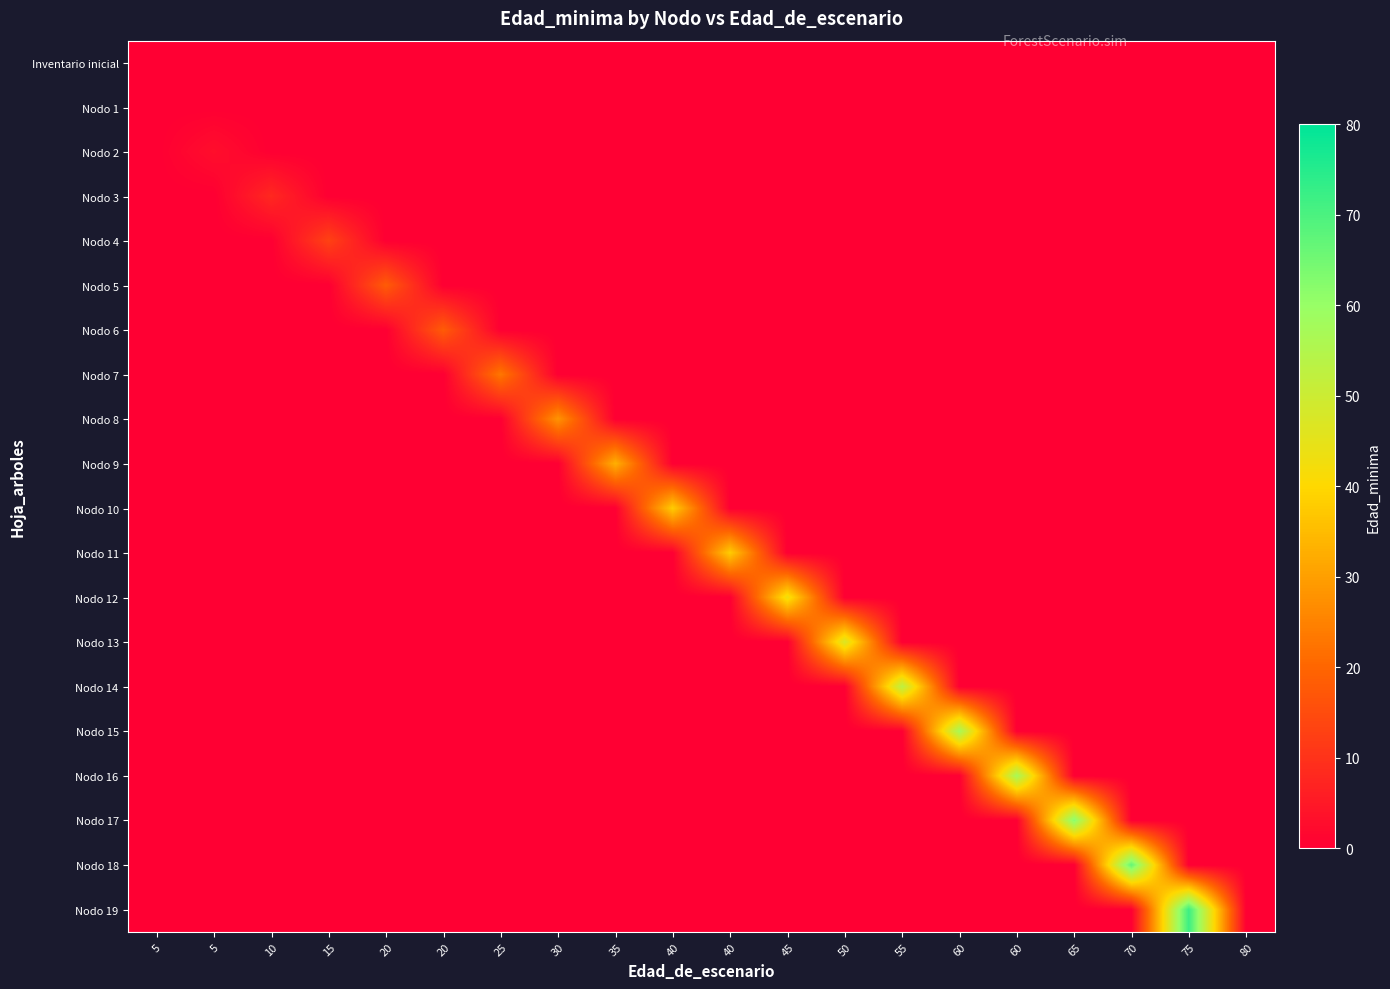

What is the greatest value displayed?

72